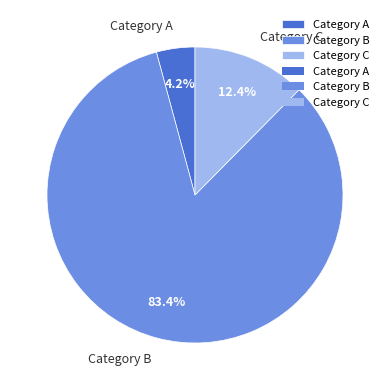

What is the ratio of the value at Category B to the value at Category C?

6.7